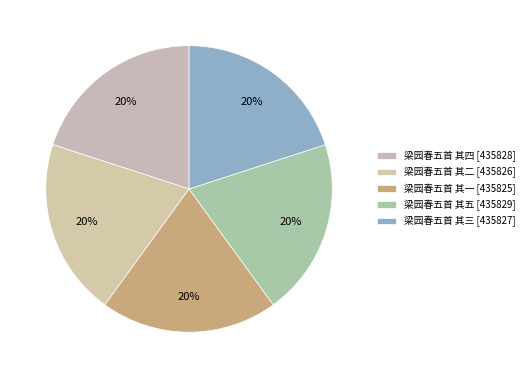

How many segments does this pie chart have?

5